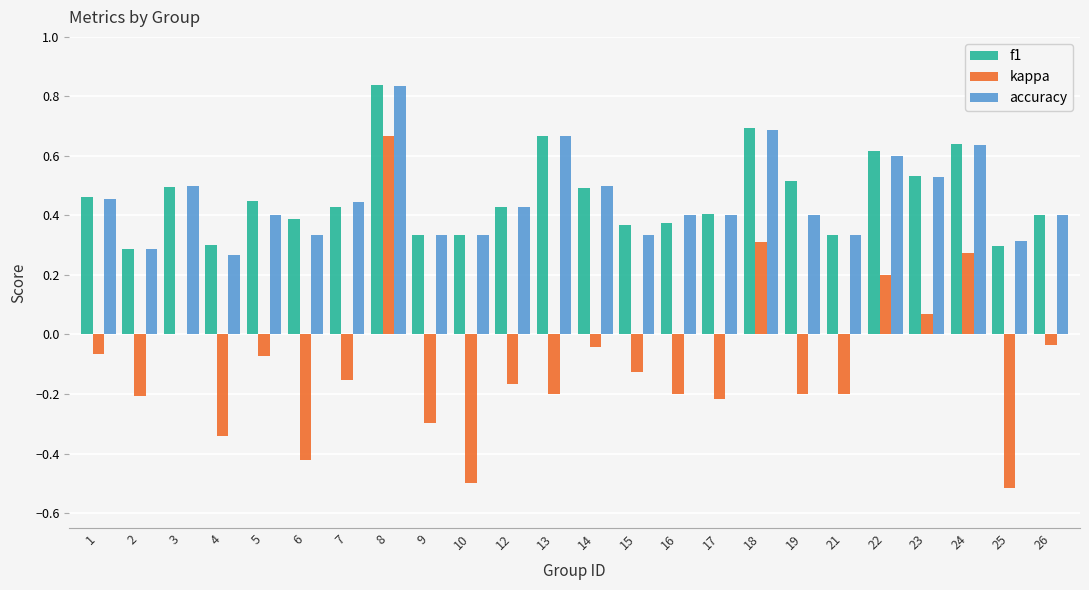

What is the total value across all series at 18?

1.7